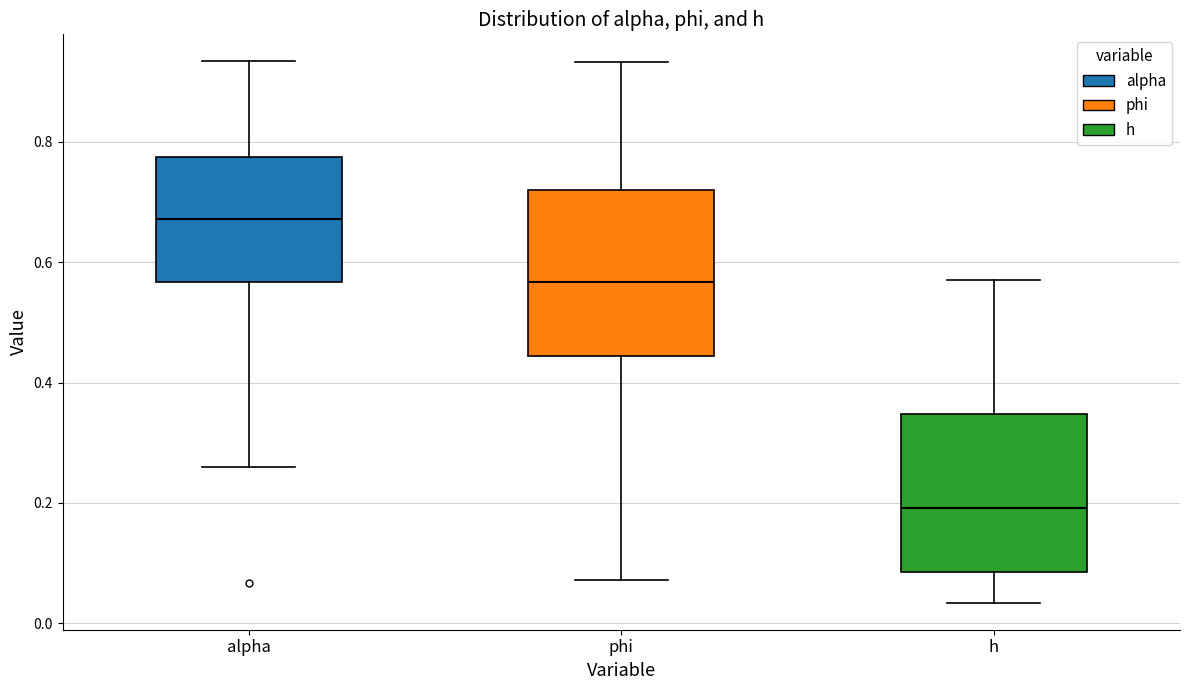

Where does the upper whisker of the box for phi end on the y-axis? The values are not printed on the chart, so give them approximately, as read against the axis.

0.94